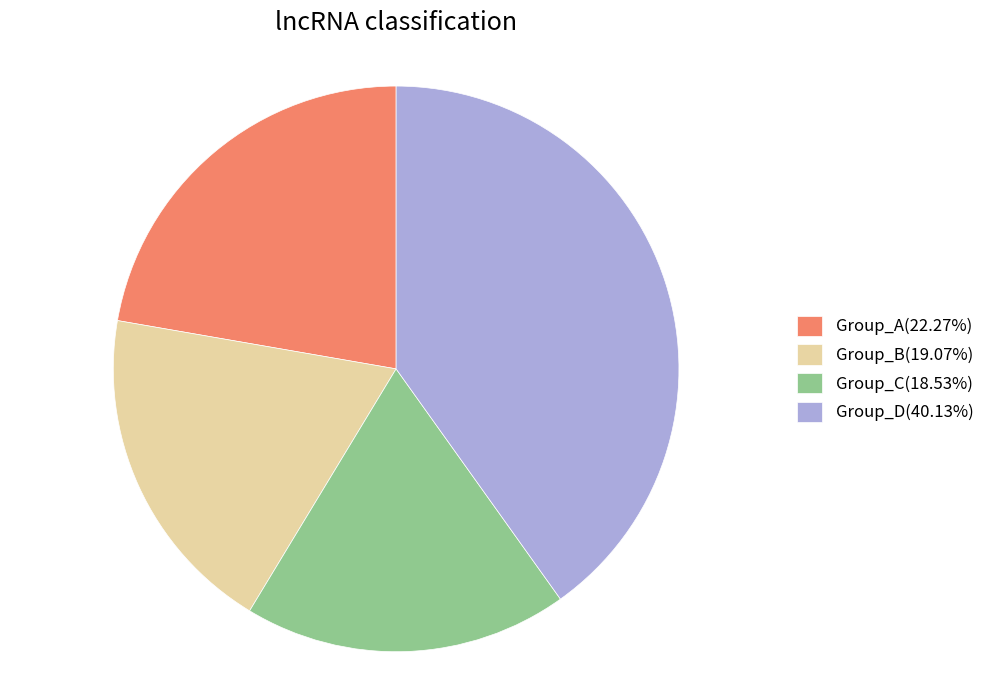

Count the number of slices in the pie.

4